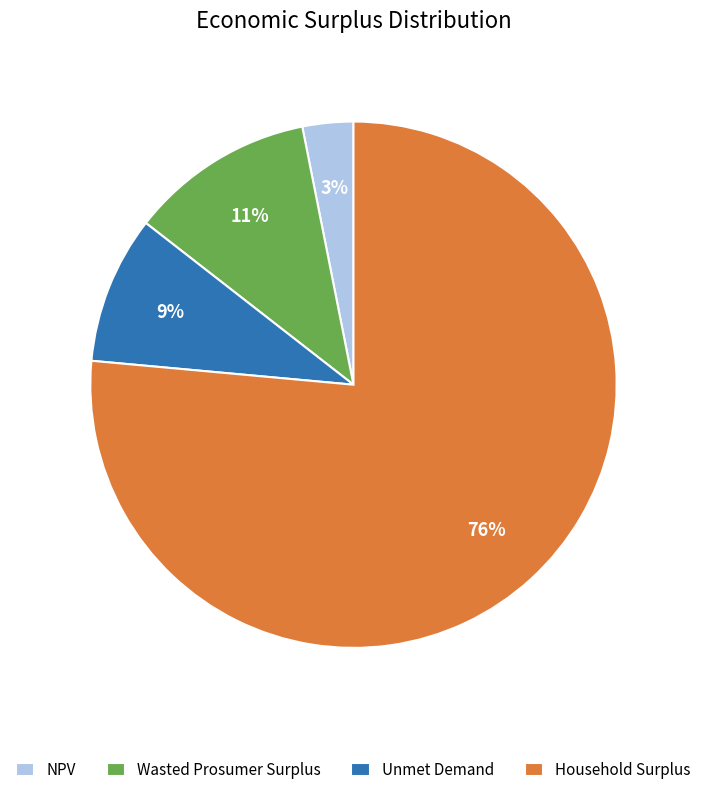

Rank the categories by value from highest to lowest.

Household Surplus, Wasted Prosumer Surplus, Unmet Demand, NPV